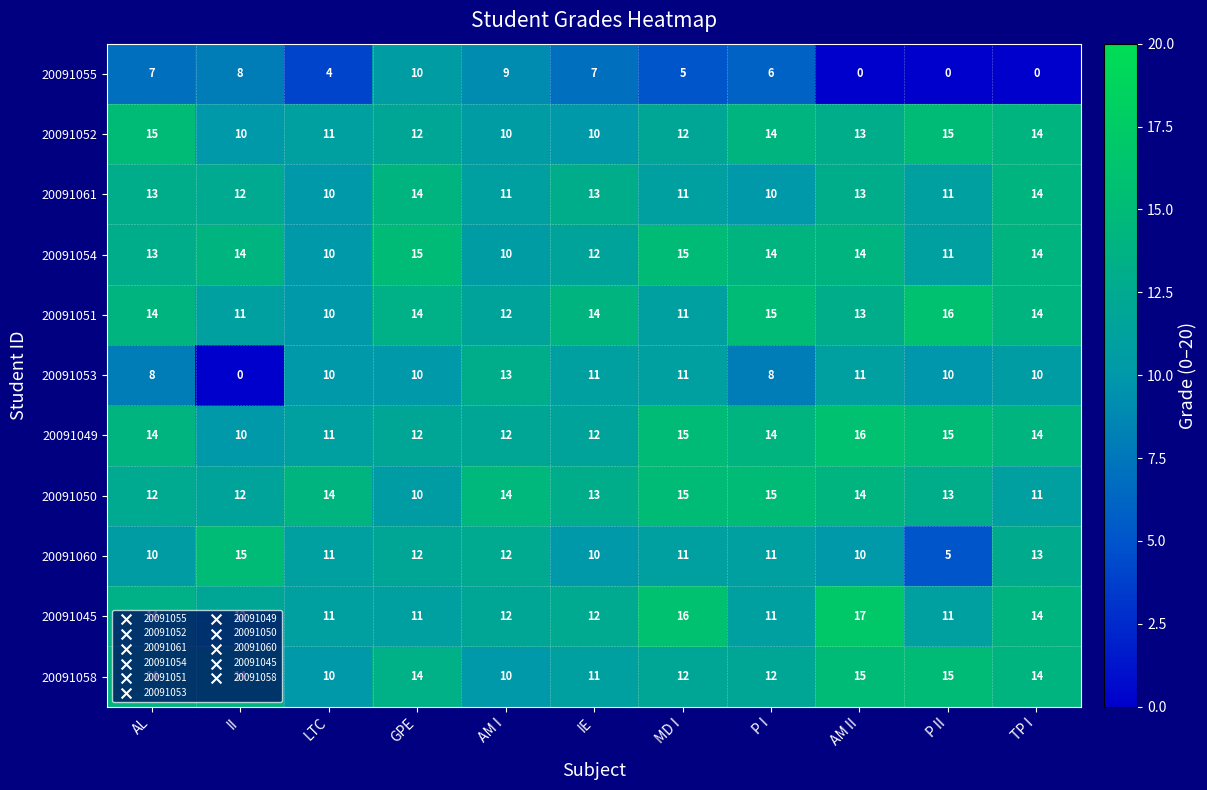

At which label does 20091061 first exceed 12?

AL